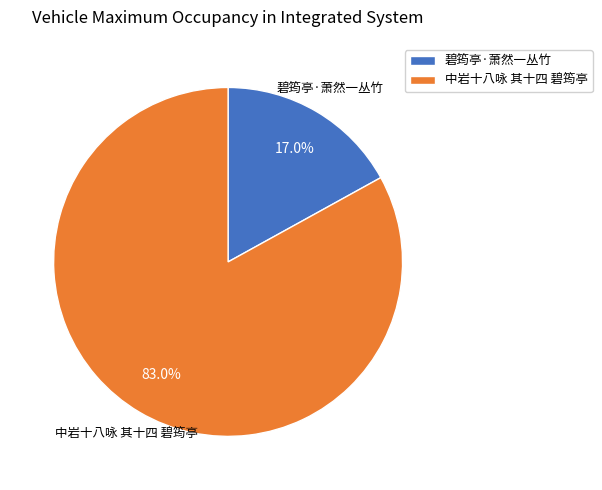

To the nearest percent, what percentage of the pie is 碧筠亭·萧然一丛竹?

17%